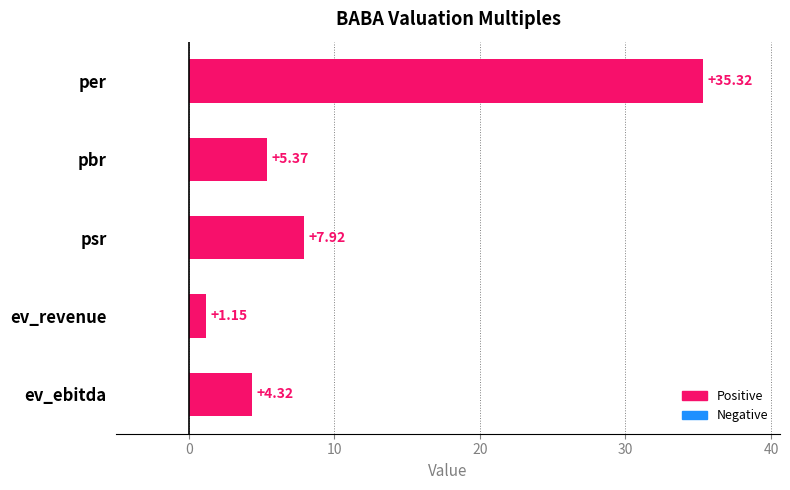

What is the label of the 5th bar from the top?

ev_ebitda